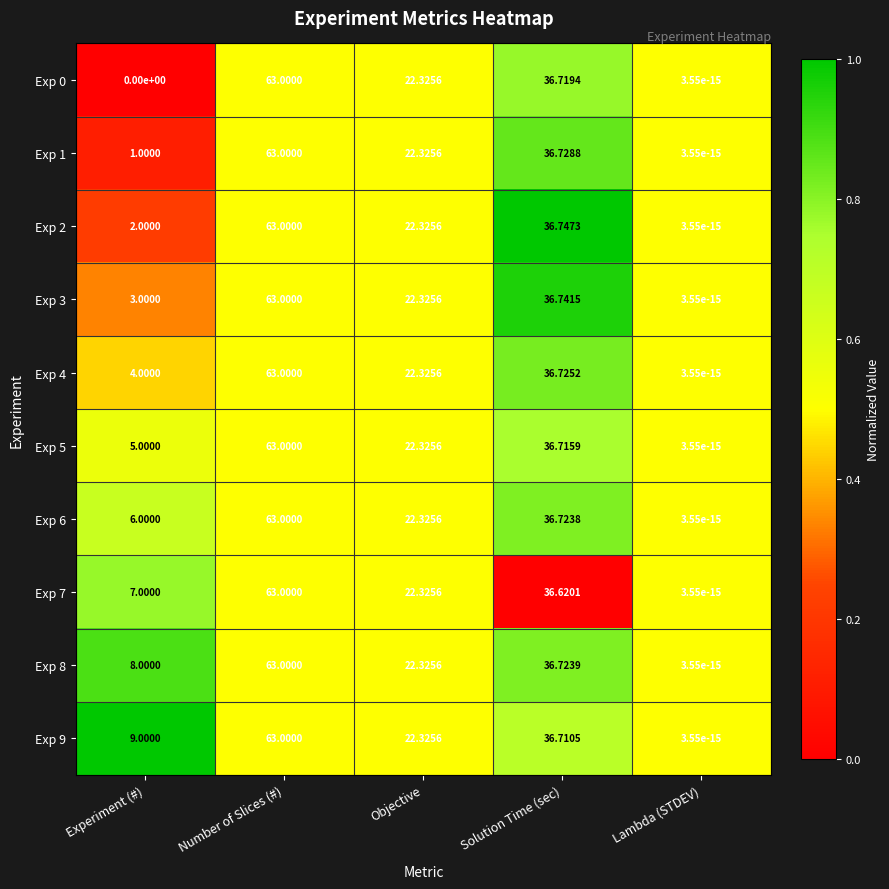

Rank the categories by Exp 3 value from highest to lowest.

Number of Slices (#), Solution Time (sec), Objective, Experiment (#), Lambda (STDEV)